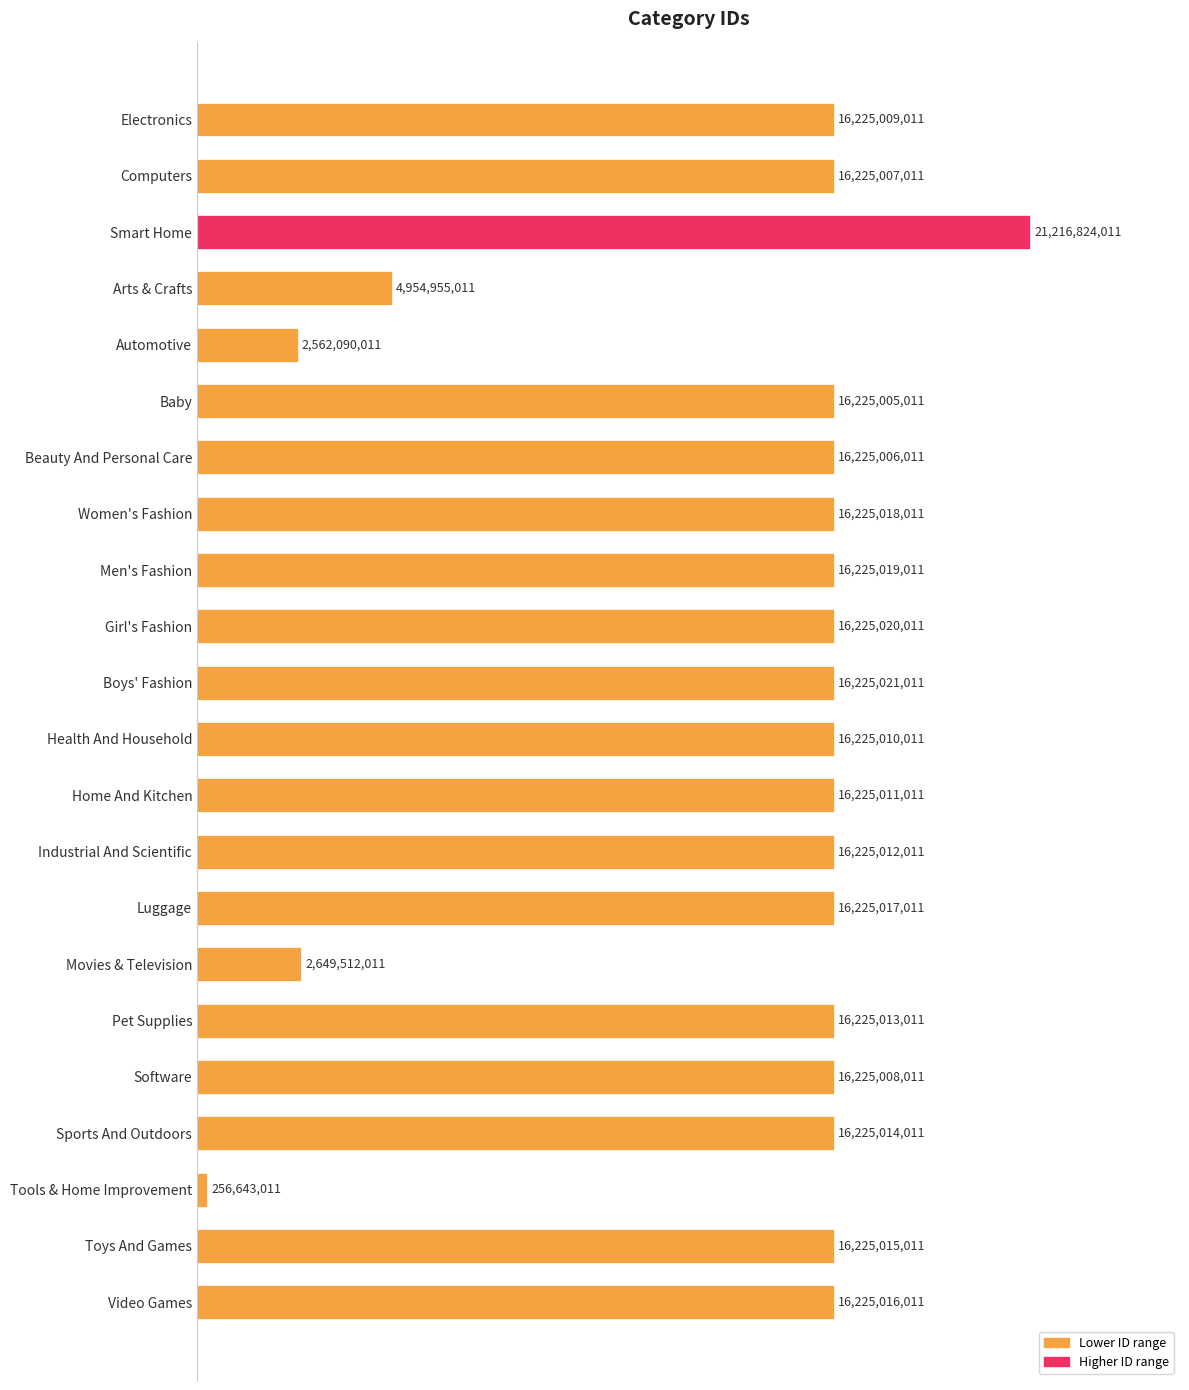

Are the bars horizontal?

Yes